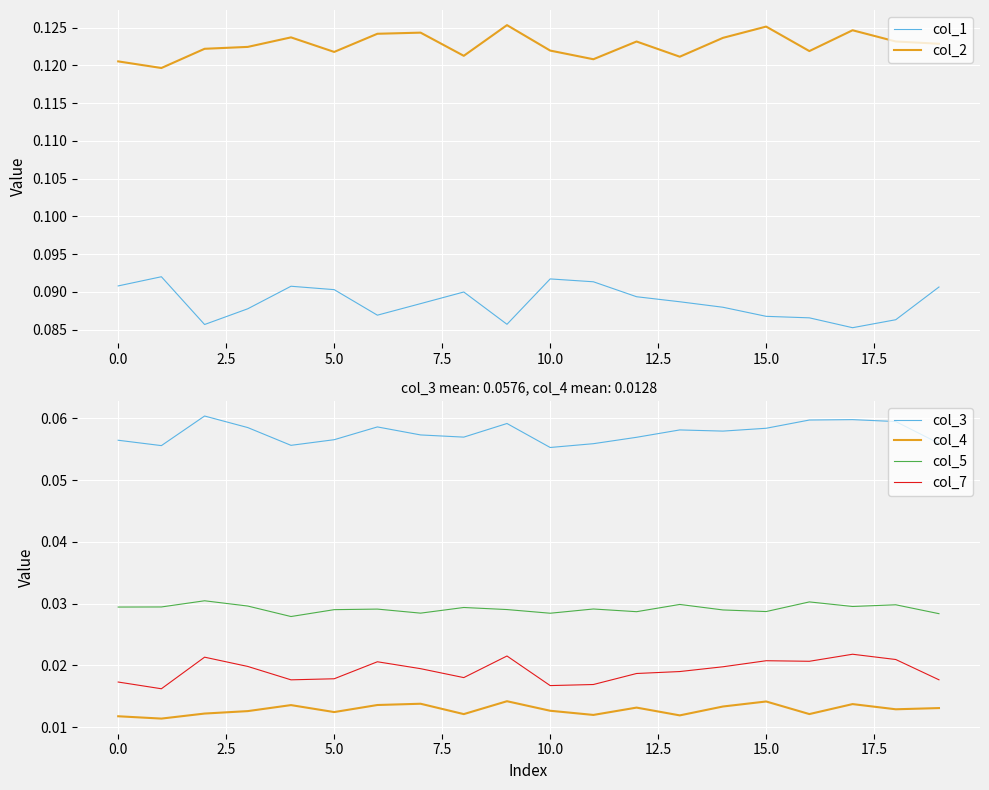

True or false: col_1 and col_2 intersect in this chart.

False